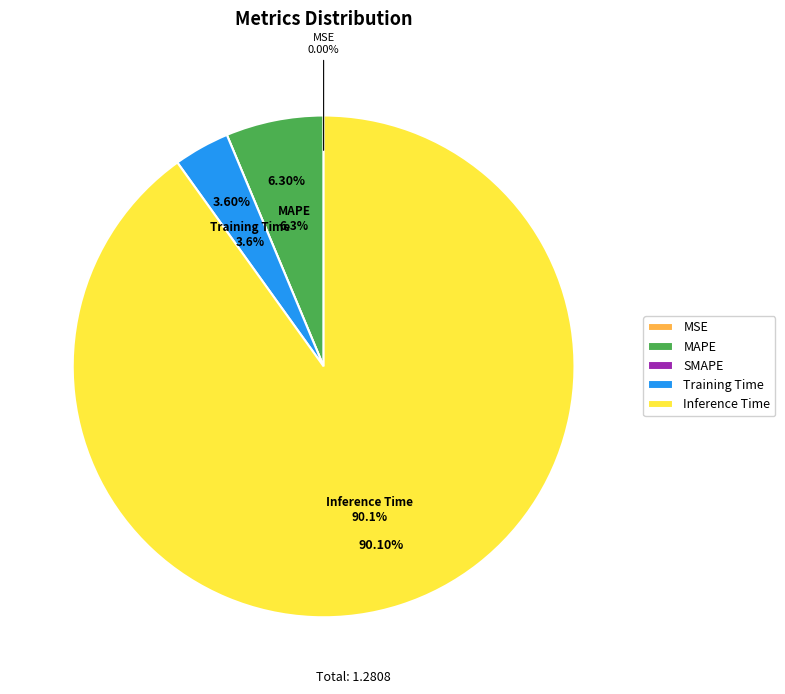

Is there any slice that represents more than half of the pie?

Yes